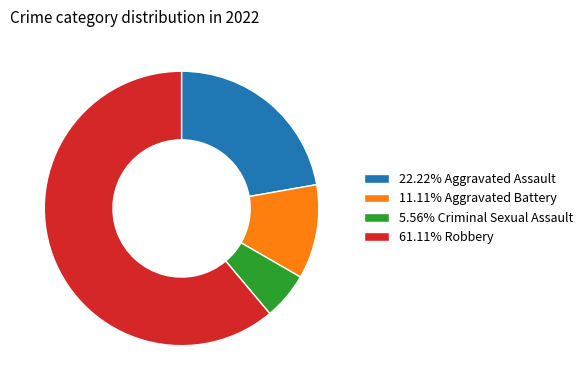

How many segments does this pie chart have?

4